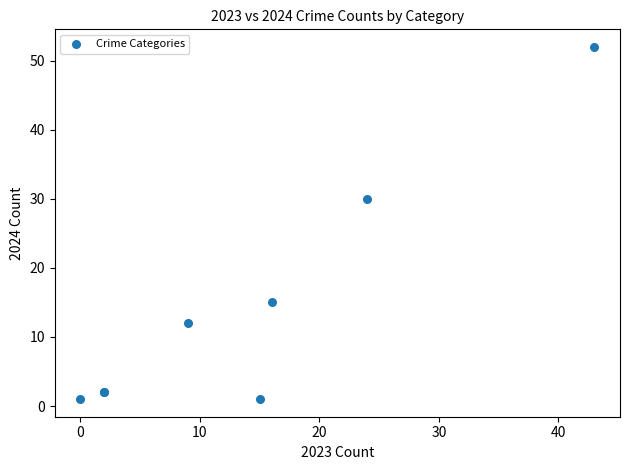

What Y value in the scatter plot is closest to 26?

30